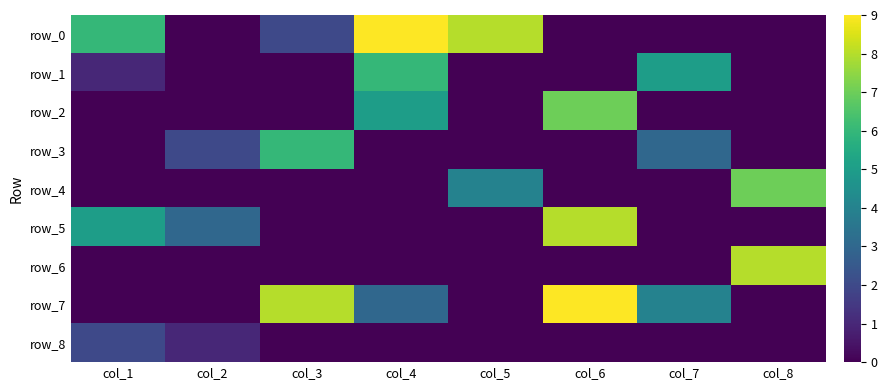

Which category has the highest value in the row_8 series?

col_1